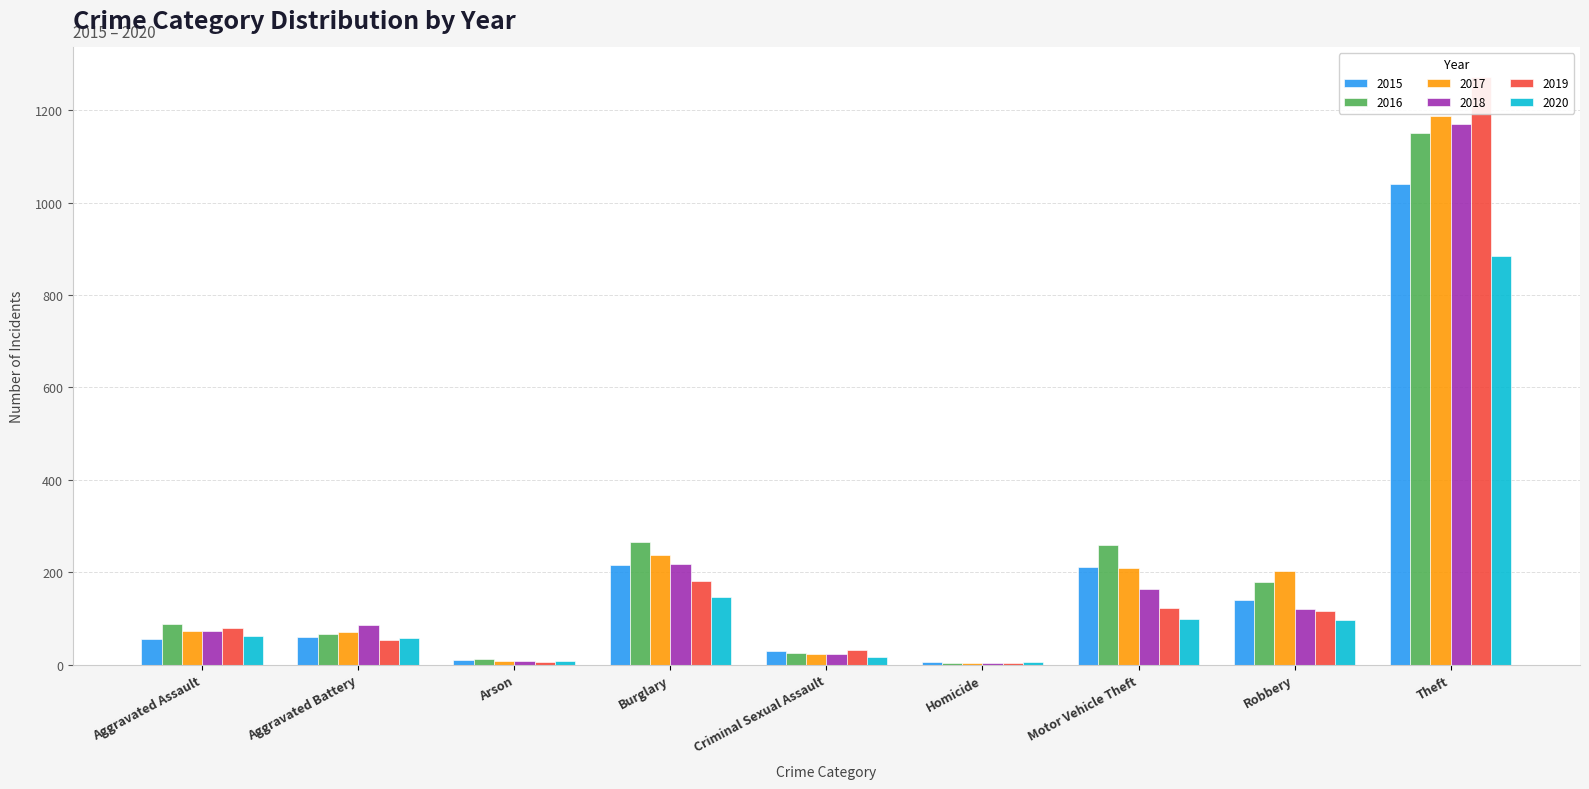

The 2016 series shows 178 at Robbery. True or false?

True